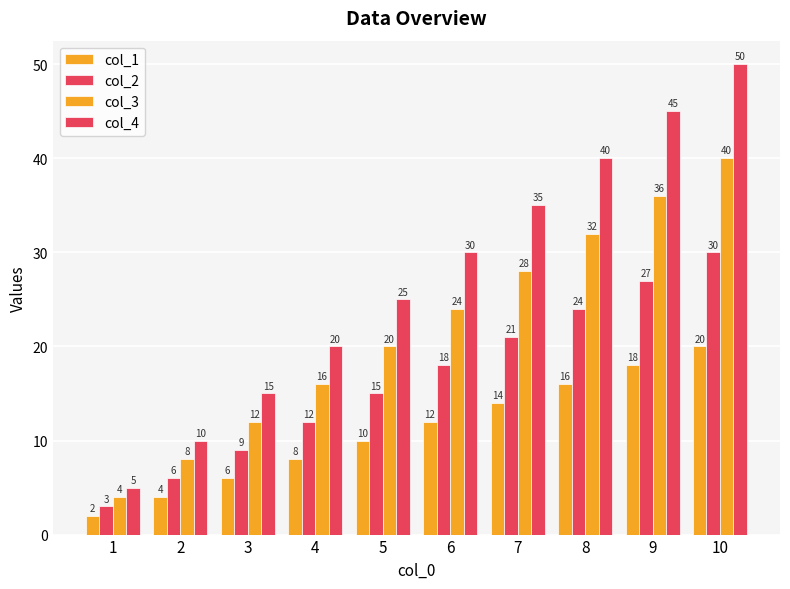

Which series has the largest total across all categories?

col_4